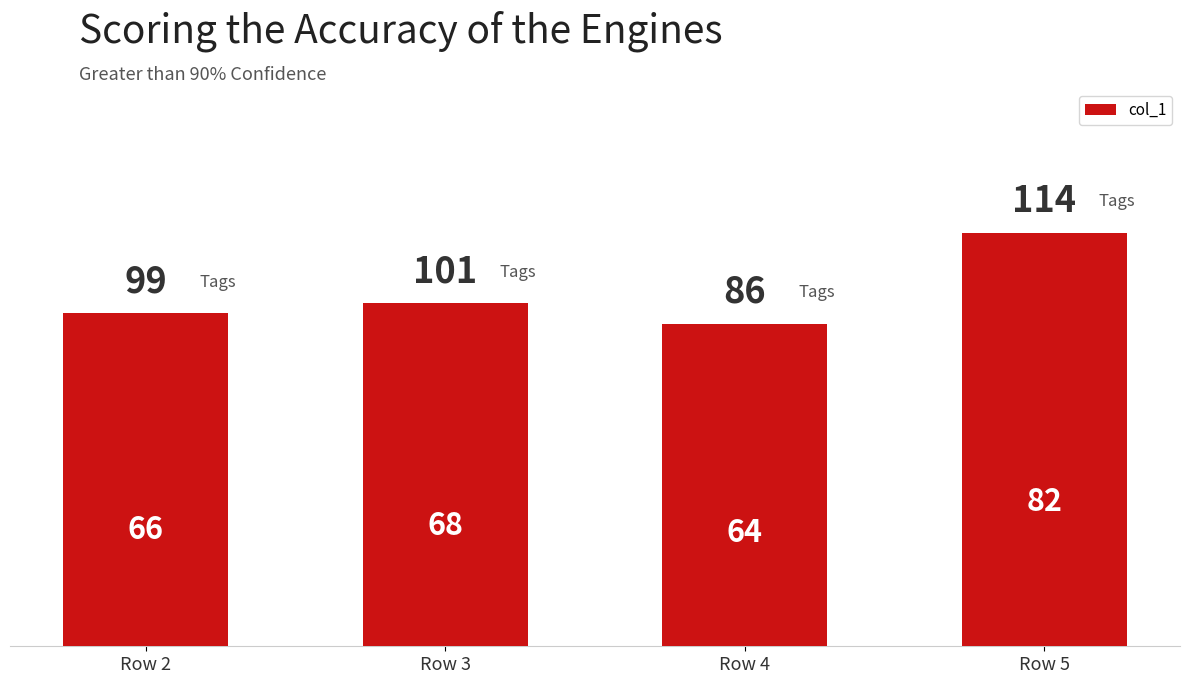

Count the values in the range 66 to 82.

3